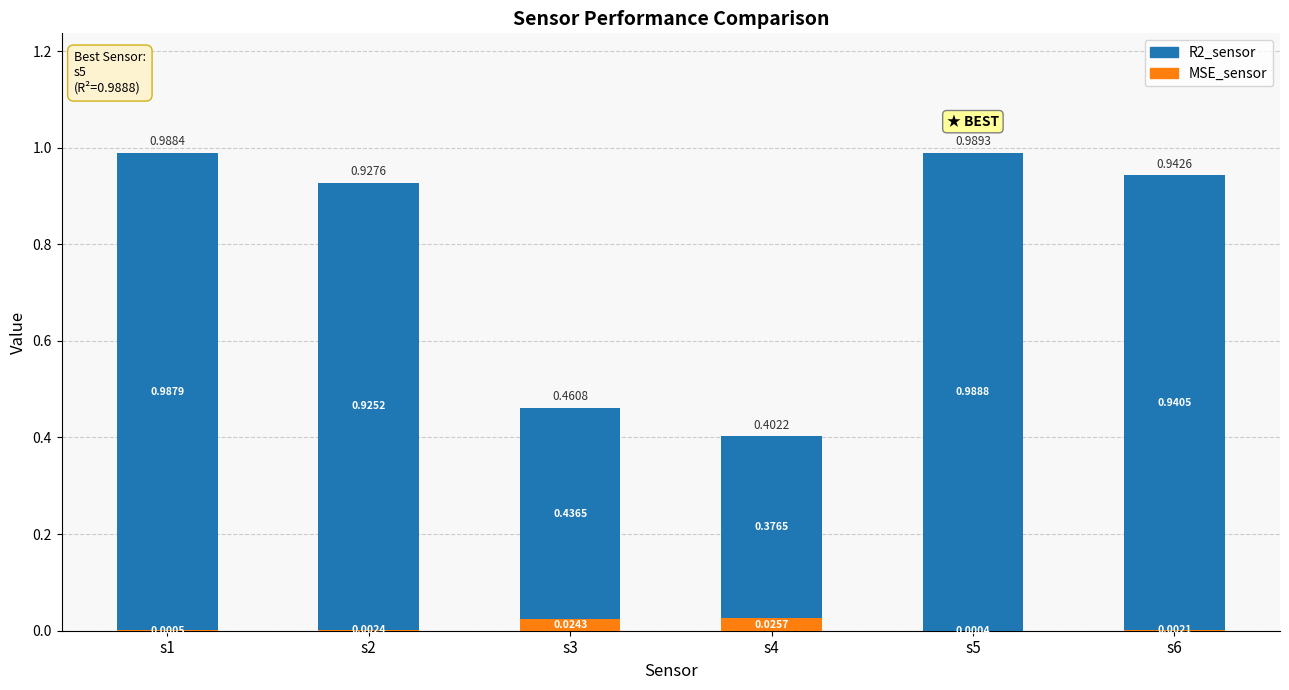

How many categories are shown in the chart?

6